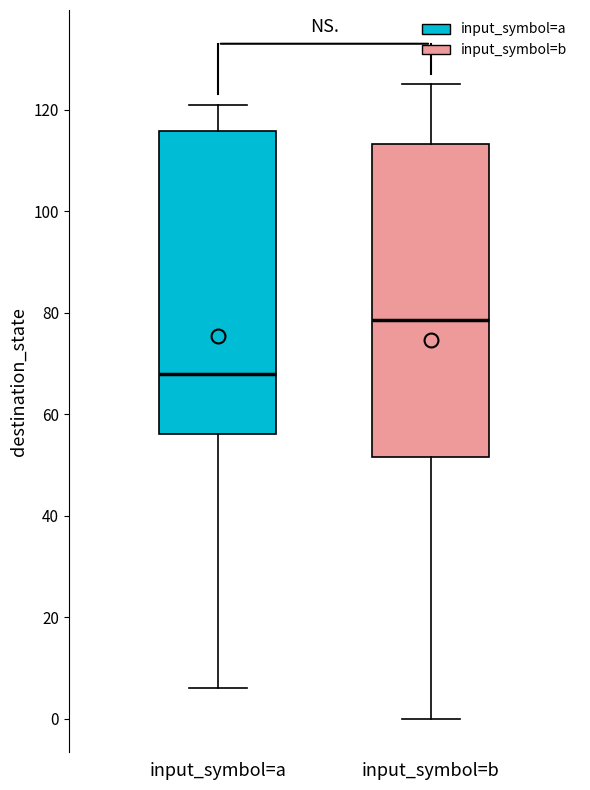

Reading left to right, read every box against the y-axis: the position of its median line, the range the box covers, and the ends of its whiskers. The values are not printed on the chart, so give them approximately, as read against the axis.

input_symbol=a: median 68, box 56 to 116, whiskers 6 to 122
input_symbol=b: median 78, box 52 to 114, whiskers 0 to 126